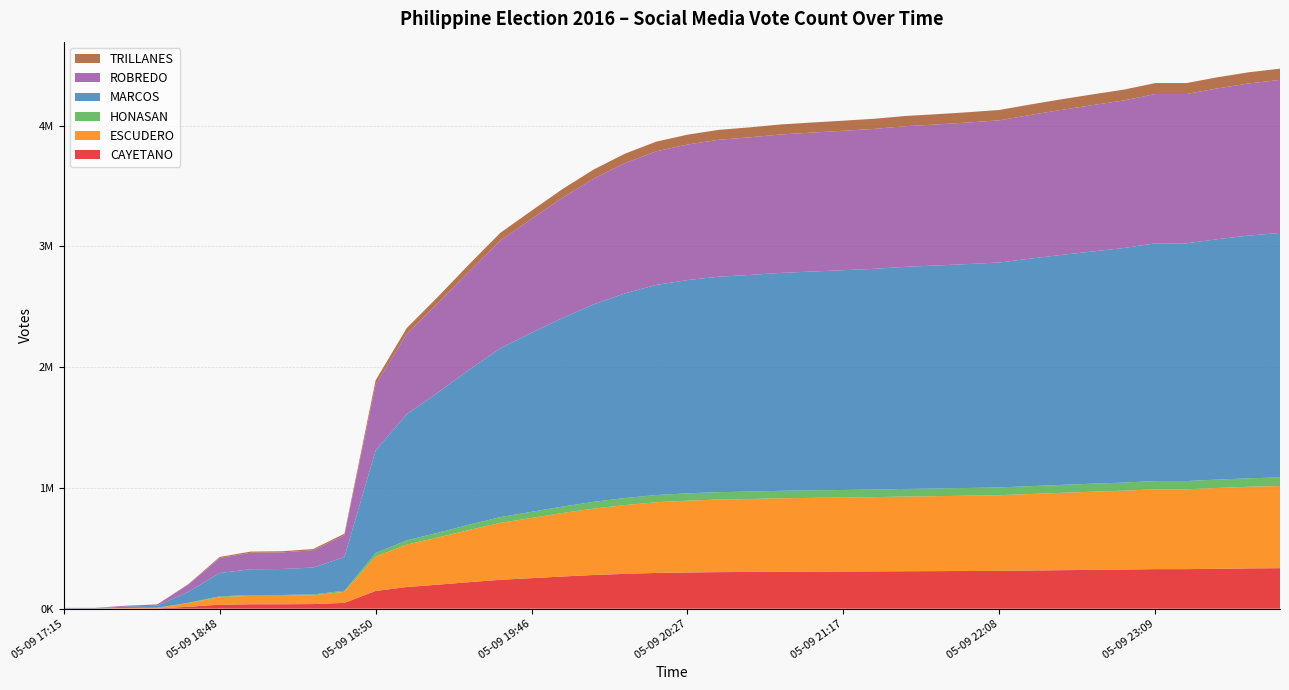

Reading left to right, what are all the values shown in this chart?

CAYETANO: 408	408	1712	2490	15822	33199	36652	36808	38280	48121	146596	179737	198988	219635	239176	252691	266588	279074	288566	295907	299901	302674	304140	305886	306888	307793	308676	310160	310962	311996	313207	316099	318903	321383	323923	327409	327409	330518	333641	335420
ESCUDERO: 962	962	3576	5146	29959	62671	69402	69783	72543	91294	285656	350754	390648	432132	471297	498709	525824	550034	569521	585652	594596	600773	604173	608220	610611	612584	615073	618353	620793	623488	626459	633163	640370	646931	653083	661202	661202	669199	675793	680554
HONASAN: 144	144	437	621	3072	6394	7062	7110	7339	9177	28635	35189	39337	43633	47922	50643	53456	55876	57871	59507	60518	61232	61518	61957	62219	62516	62818	63185	63637	63934	64254	65081	65840	66602	67335	68274	68274	69263	70019	70637
MARCOS: 3046	3046	11585	16190	91270	193351	213345	214774	222698	278858	848228	1044850	1161030	1282579	1398211	1482973	1561358	1635164	1694942	1739356	1765961	1783617	1793302	1803892	1811872	1819431	1827255	1838841	1846117	1853788	1862134	1884018	1904175	1922639	1941910	1967771	1967771	1990214	2009778	2024278
ROBREDO: 1851	1851	6938	10536	59874	123987	136656	137315	142910	180482	542050	665293	739553	814682	891098	941993	996265	1041451	1078825	1106327	1122103	1133769	1139384	1146206	1150216	1154231	1158469	1164250	1167535	1171847	1177123	1189253	1200706	1212068	1221775	1236171	1236171	1248574	1259178	1266699
TRILLANES: 162	162	481	751	4270	8837	9677	9710	10116	12889	39079	47734	53297	58789	64188	67925	71926	75261	77852	79954	81209	82040	82394	82937	83281	83612	84006	84503	84871	85290	85702	86770	87678	88695	89506	90739	90739	91811	92612	93209